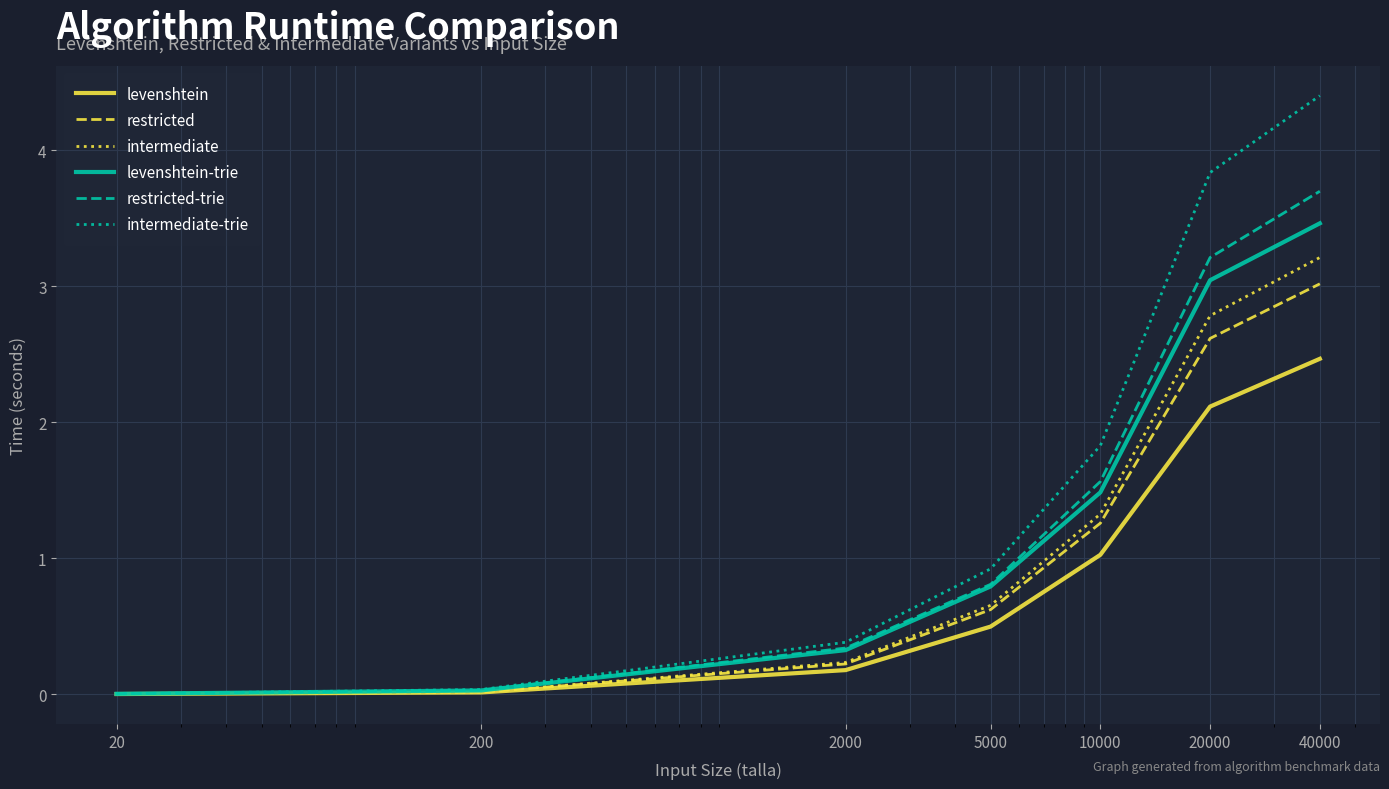

Is this an area chart (filled region under the line)?

No